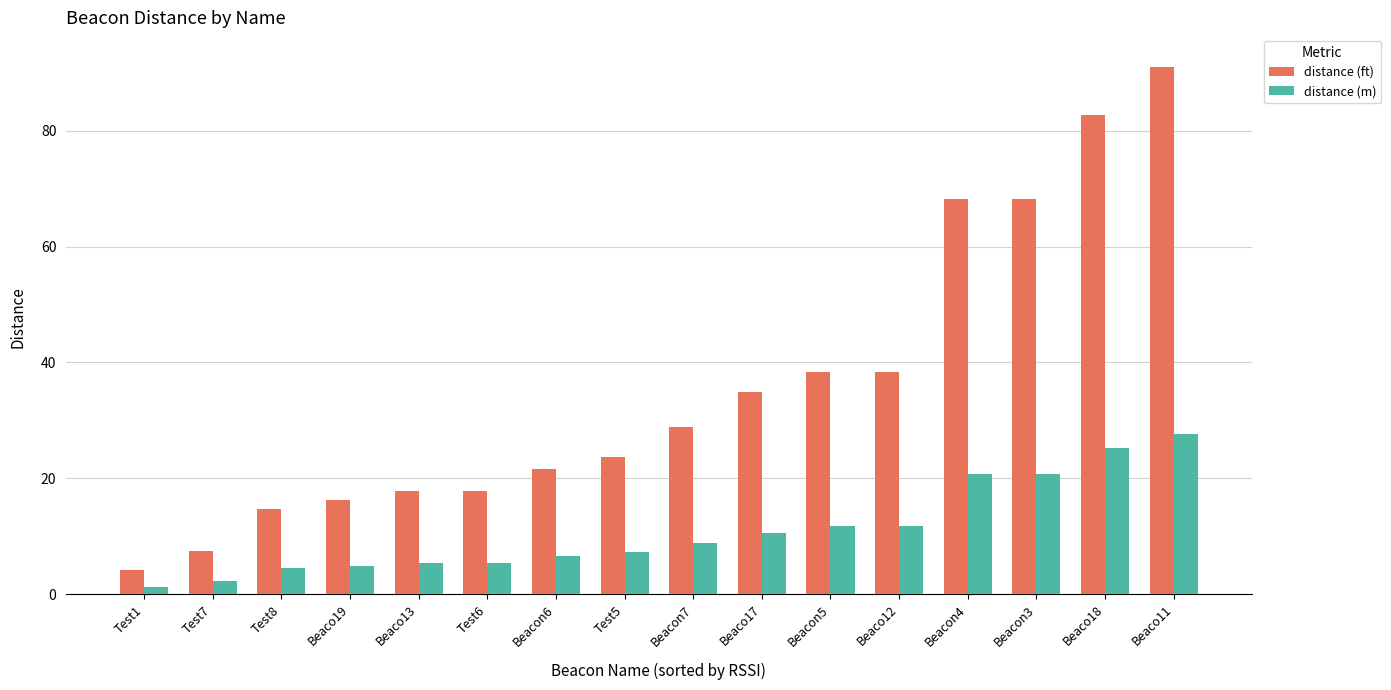

Count the number of data series in this chart.

2